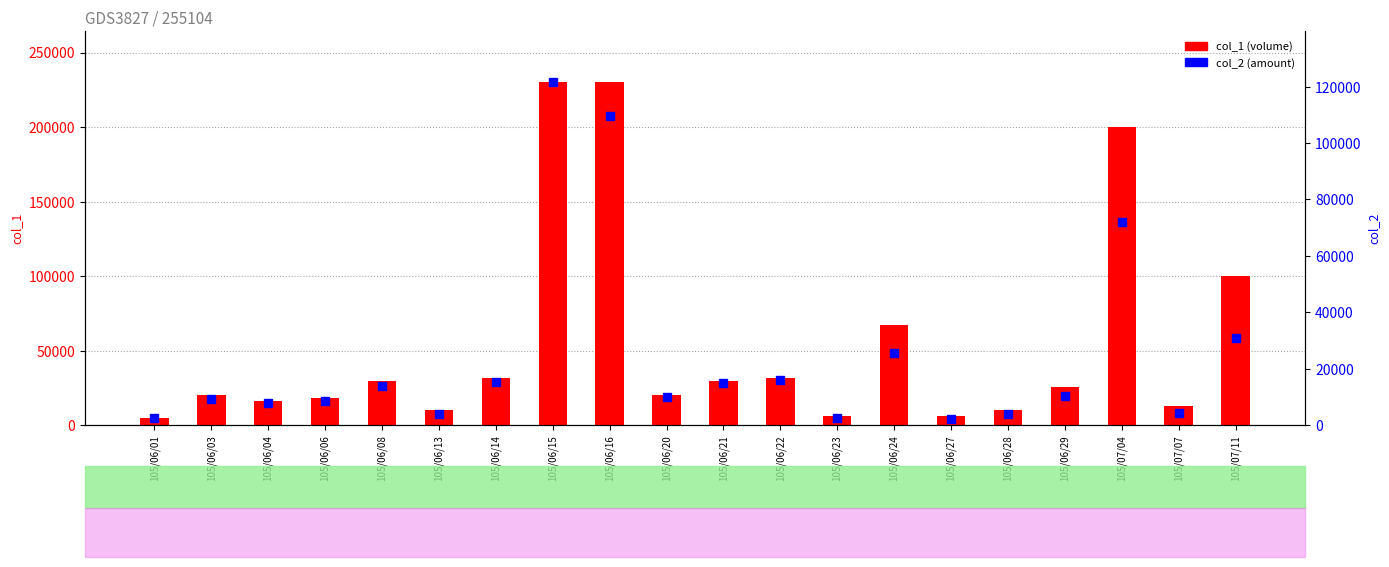

What is the average value of the col_1 (volume) series?

55050